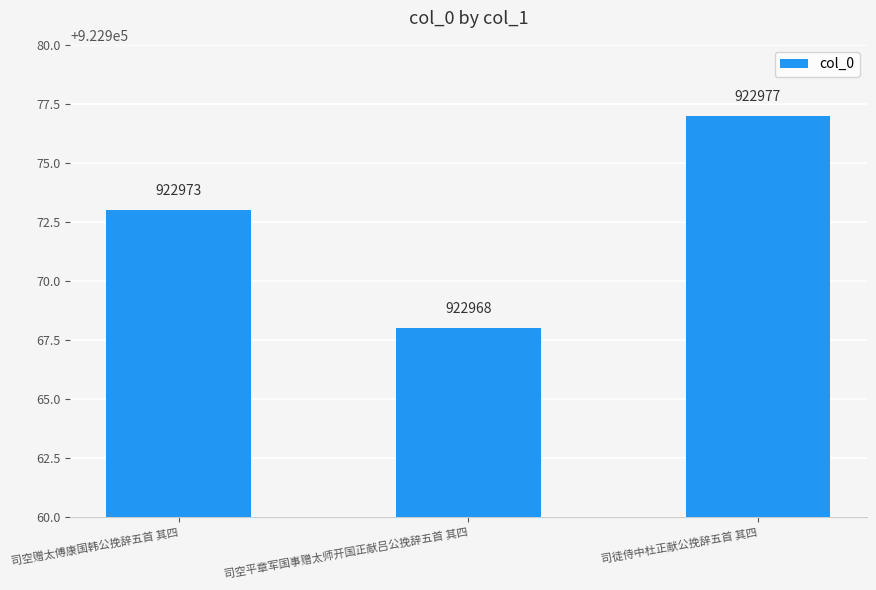

What is the difference between the second highest and minimum values?

5